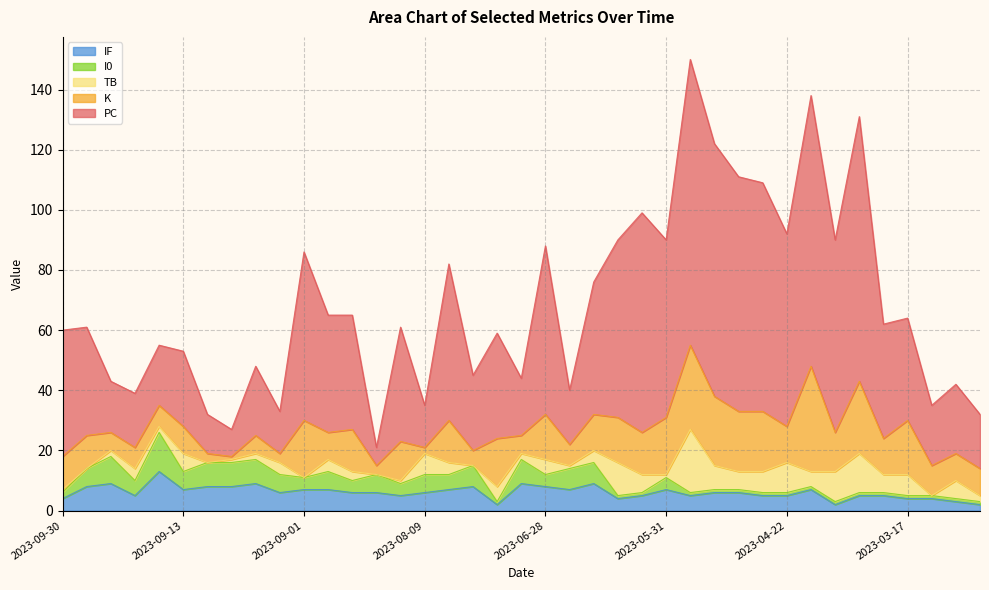

How many values in the K series are below 12?

19